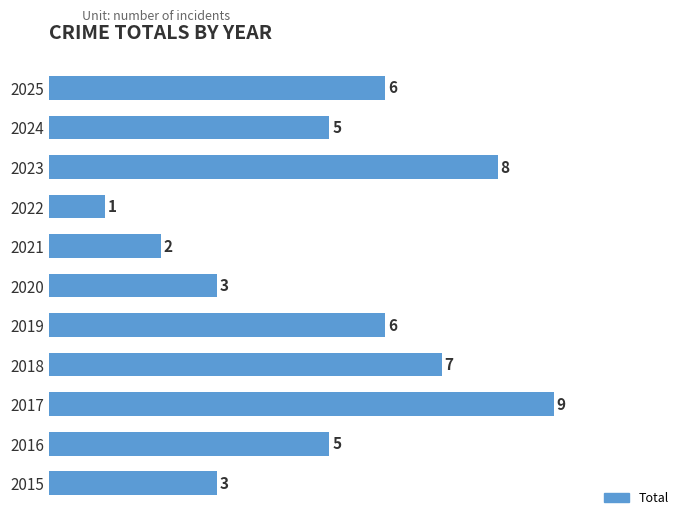

True or false: the data shows 3 at 2015.

True